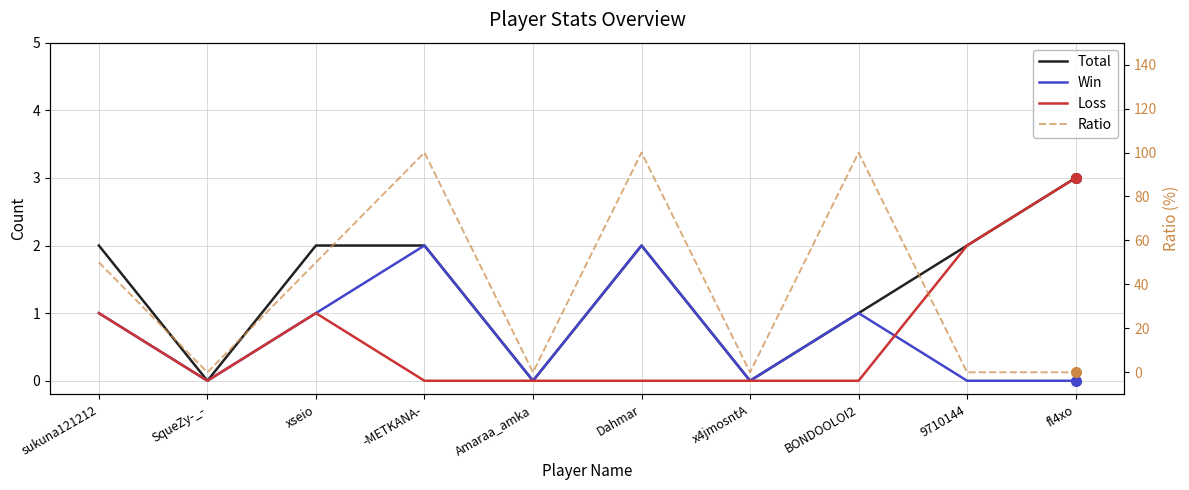

Where is Loss nearest to the value 1?

sukuna121212